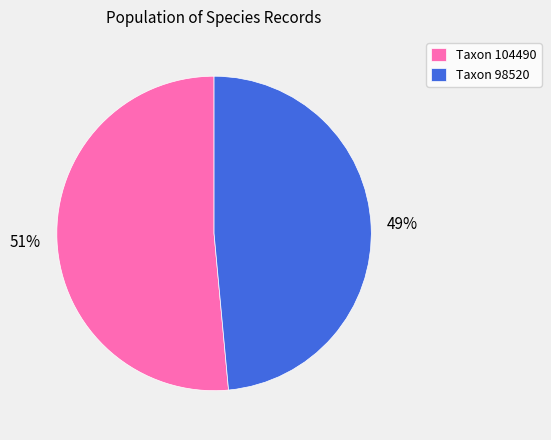

Which has a higher value, Taxon 98520 or Taxon 104490?

Taxon 104490